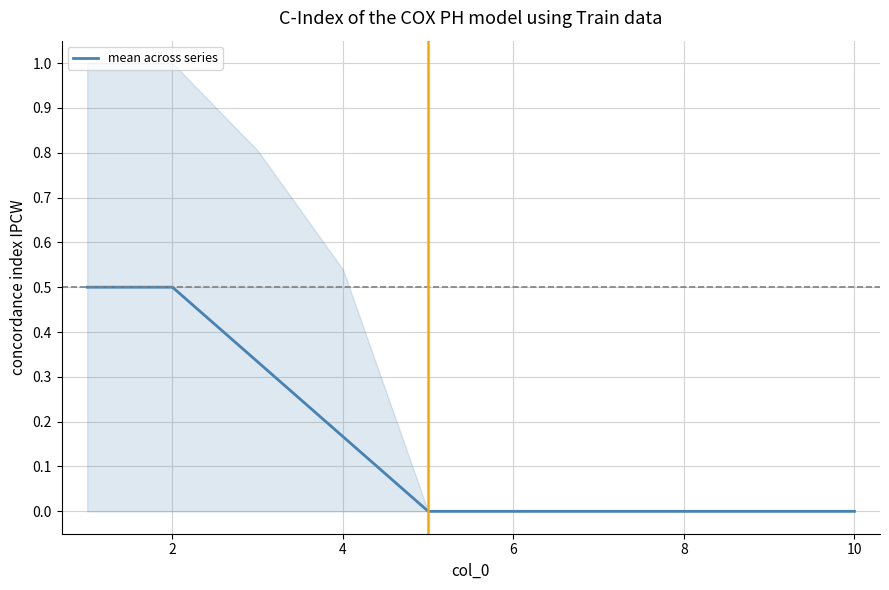

What is the highest value of the mean across series series?

0.5